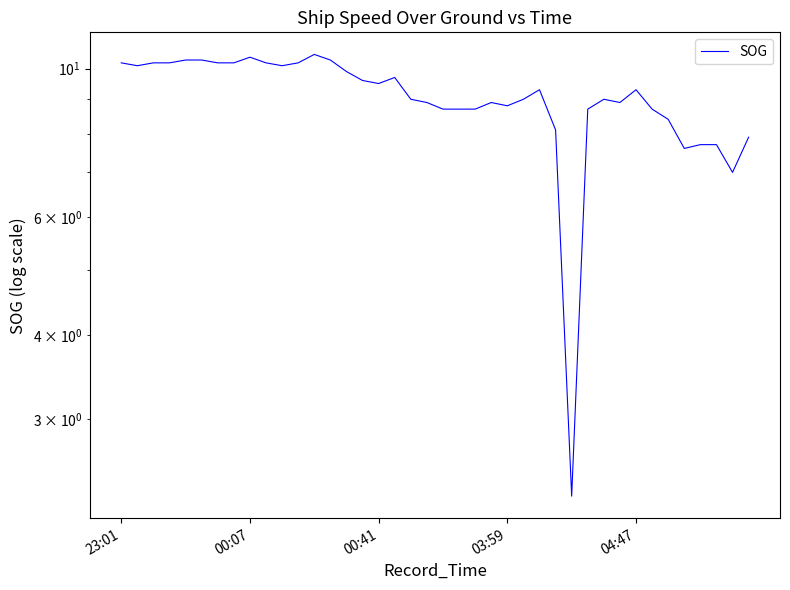

Does the chart have visible grid lines?

No